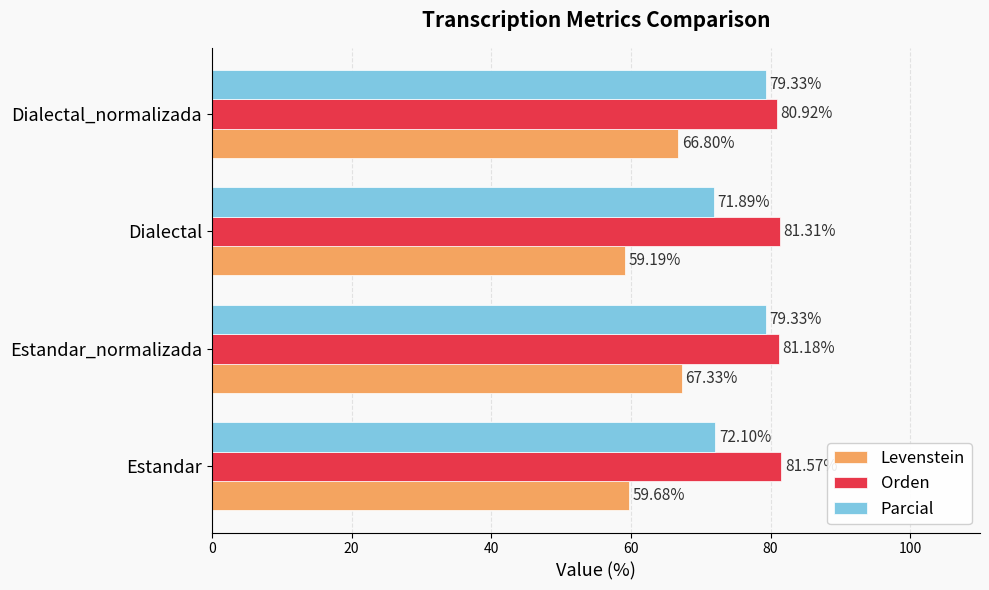

Count the number of categories in the chart.

4